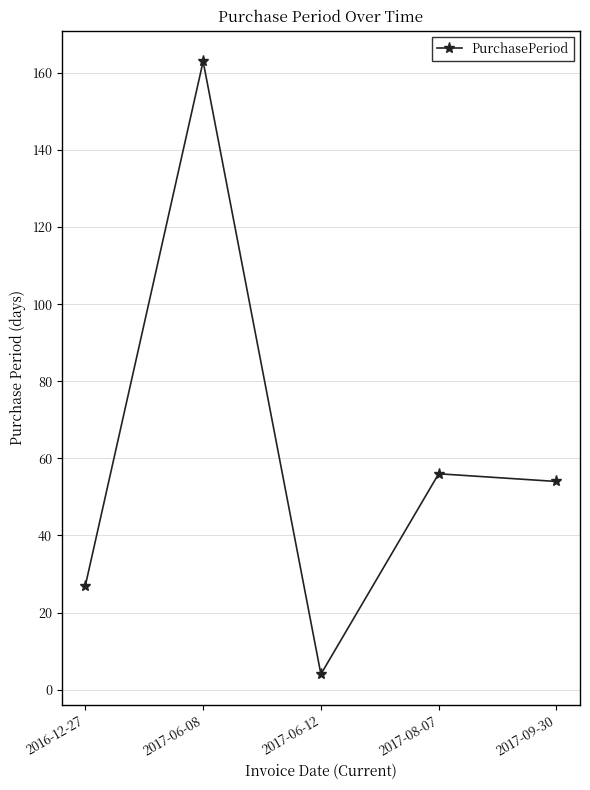

At which category does the chart reach its peak across all series?

2017-06-08